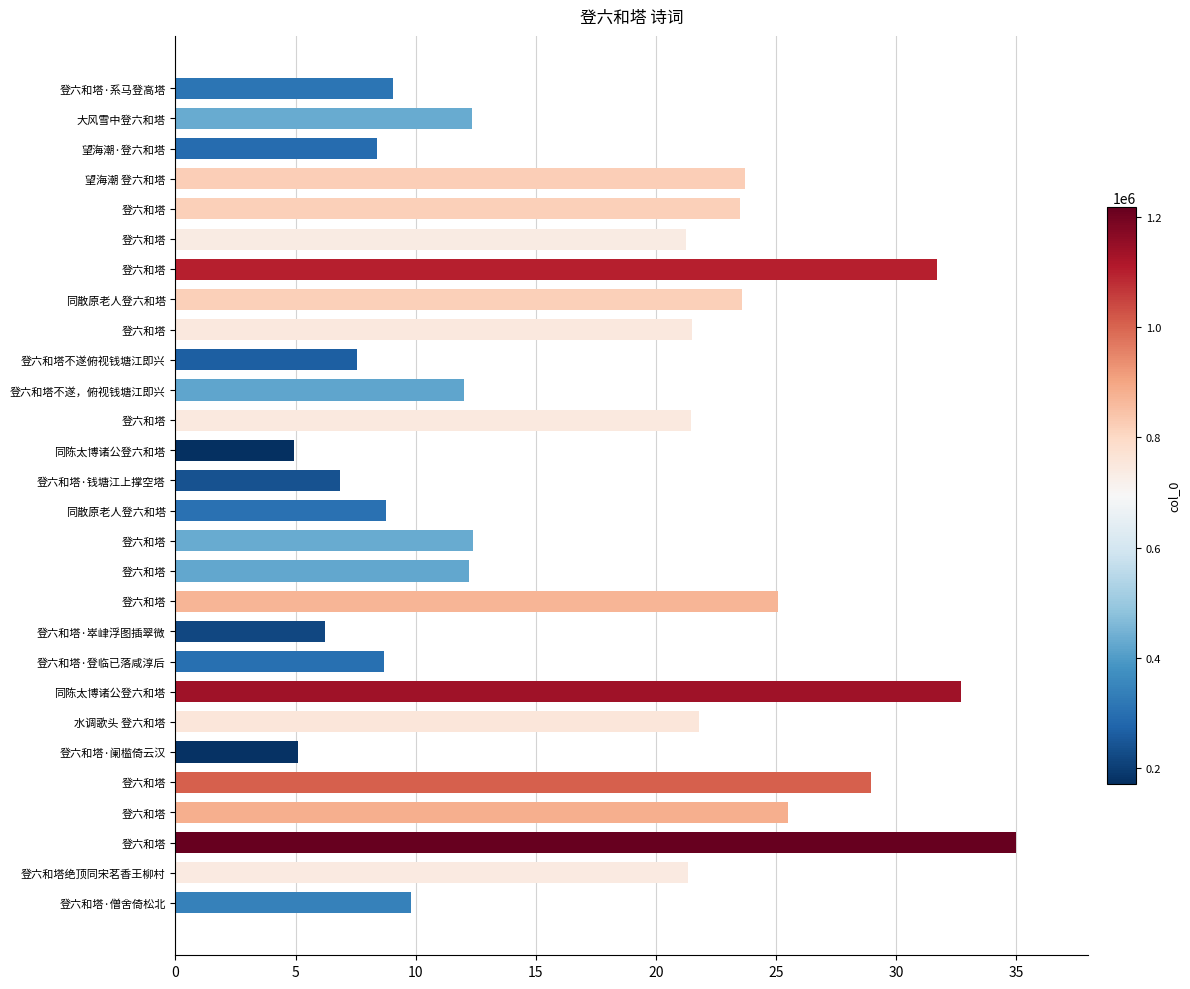

What is the maximum value shown in the chart?

35.0